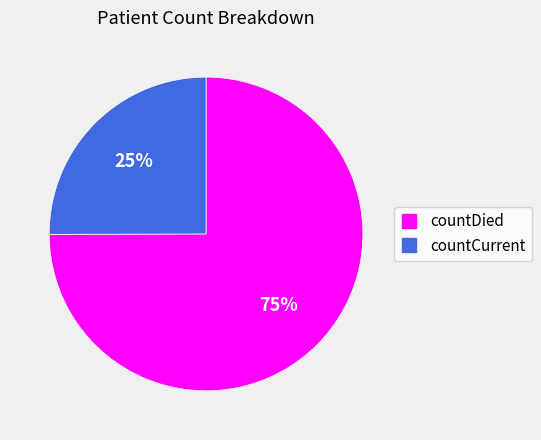

Is there a majority slice in this chart?

Yes